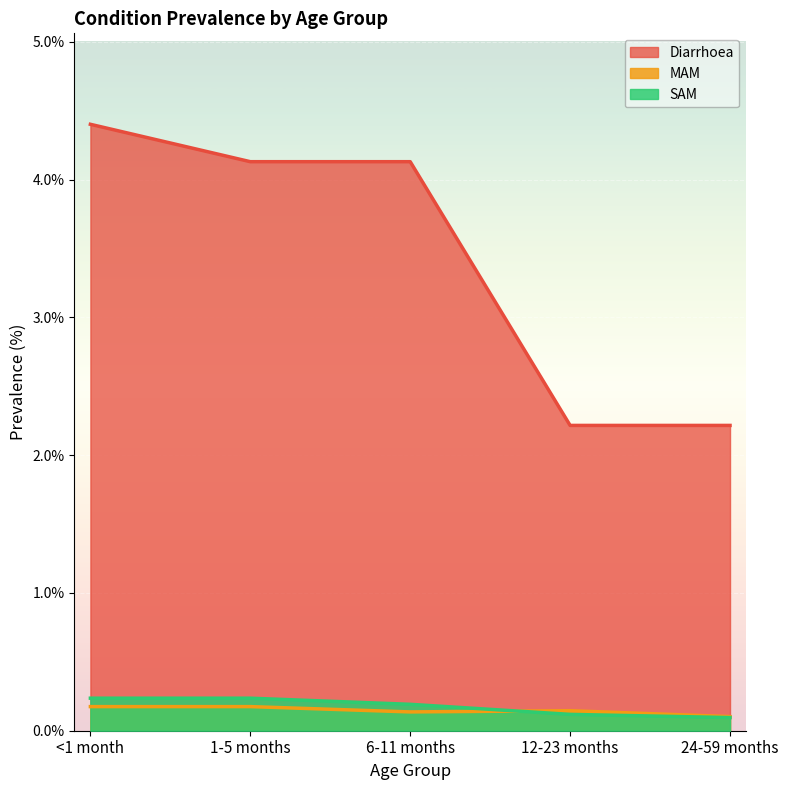

At 6-11 months, list the series in order from smallest to largest.

MAM, SAM, Diarrhoea